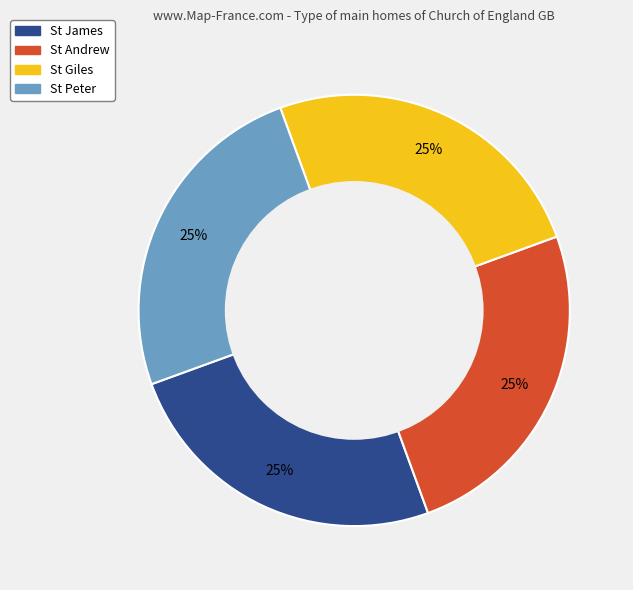

What percentage is the St Andrew slice, to the nearest percent?

25%